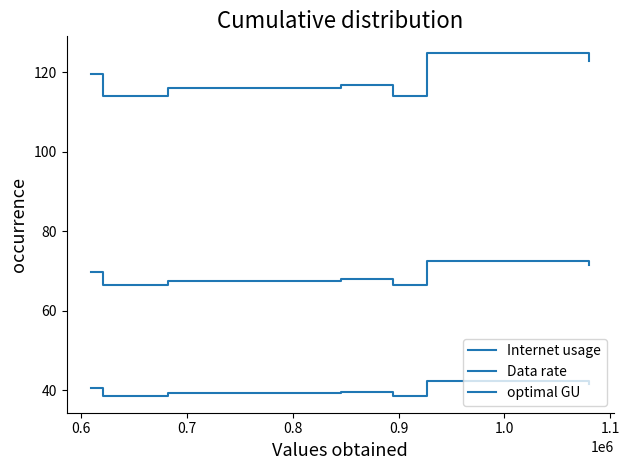

At which category is the sum across all series the highest?

1.0